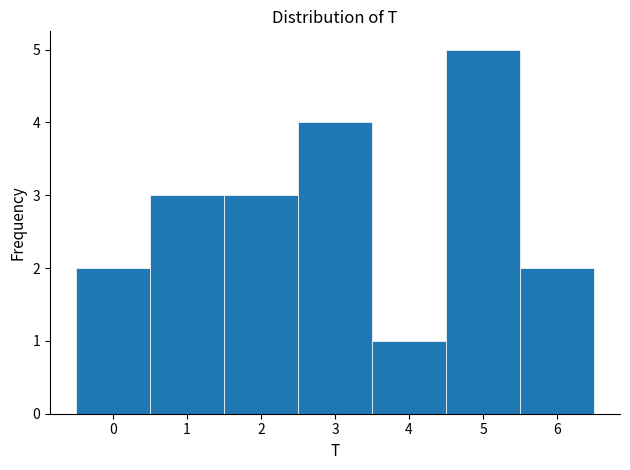

How tall is the bar that spans 5.5 to 6.5 on the x-axis? The values are not printed on the chart, so give them approximately, as read against the axis.

2